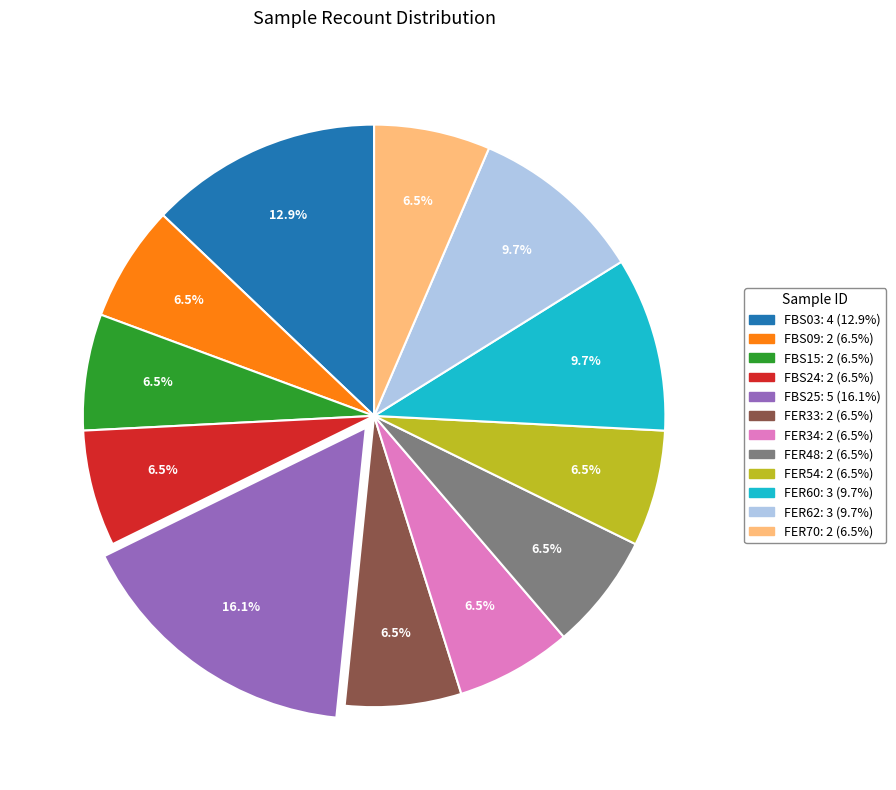

What is the ratio of the value at FER70 to the value at FER54?

1.0